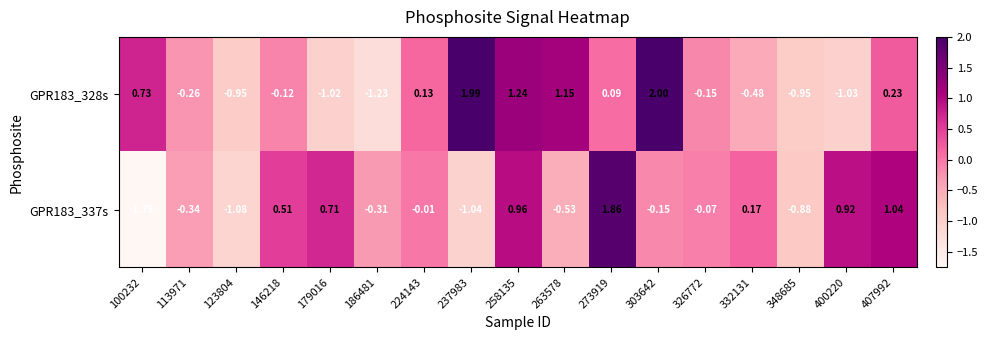

Is the value of GPR183_337s at 407992 greater than the value of GPR183_328s at 186481?

Yes